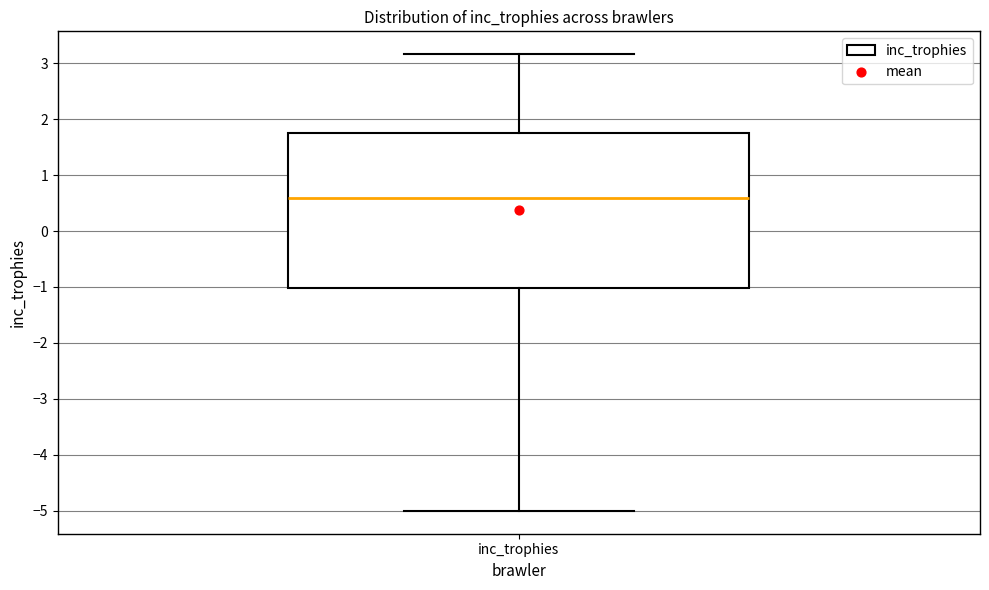

Where does the lower whisker of the box for inc_trophies end on the y-axis? The values are not printed on the chart, so give them approximately, as read against the axis.

-5.0